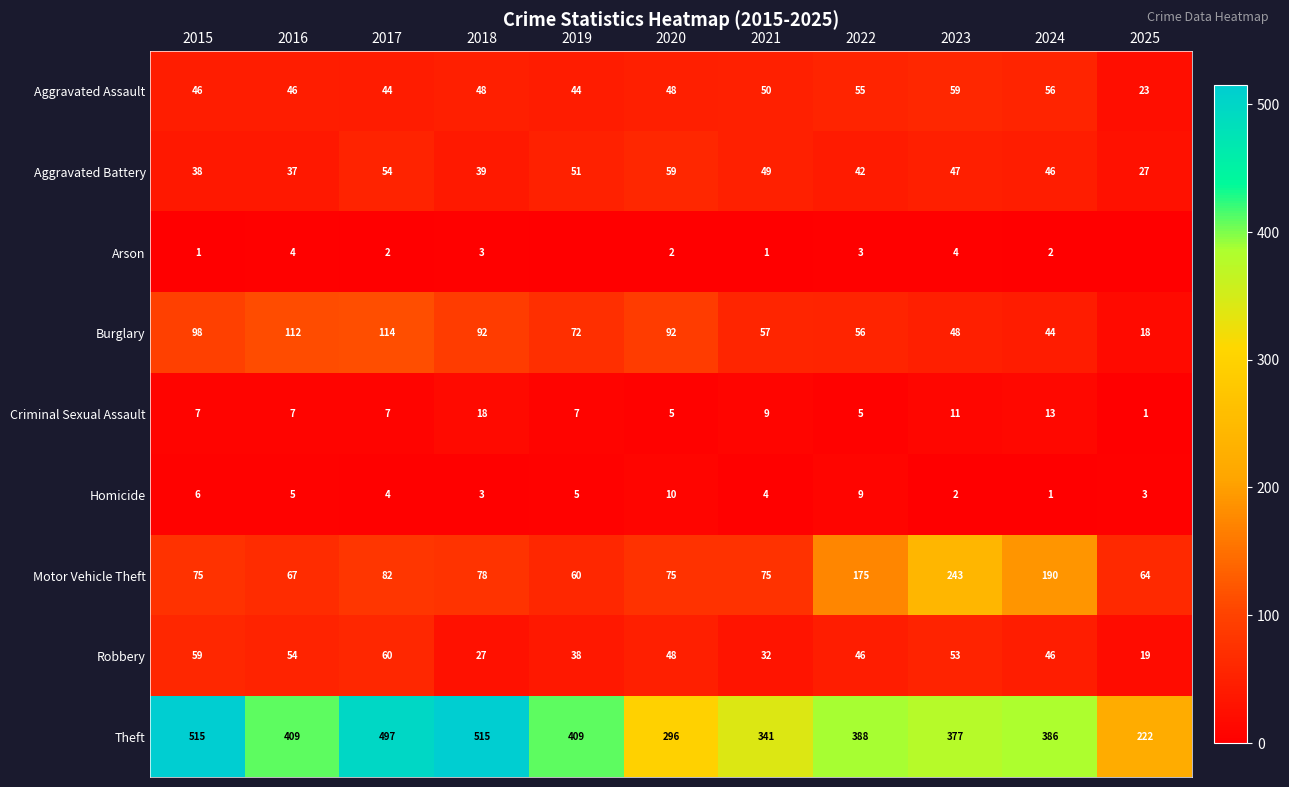

At which category is the sum across all series the highest?

2017